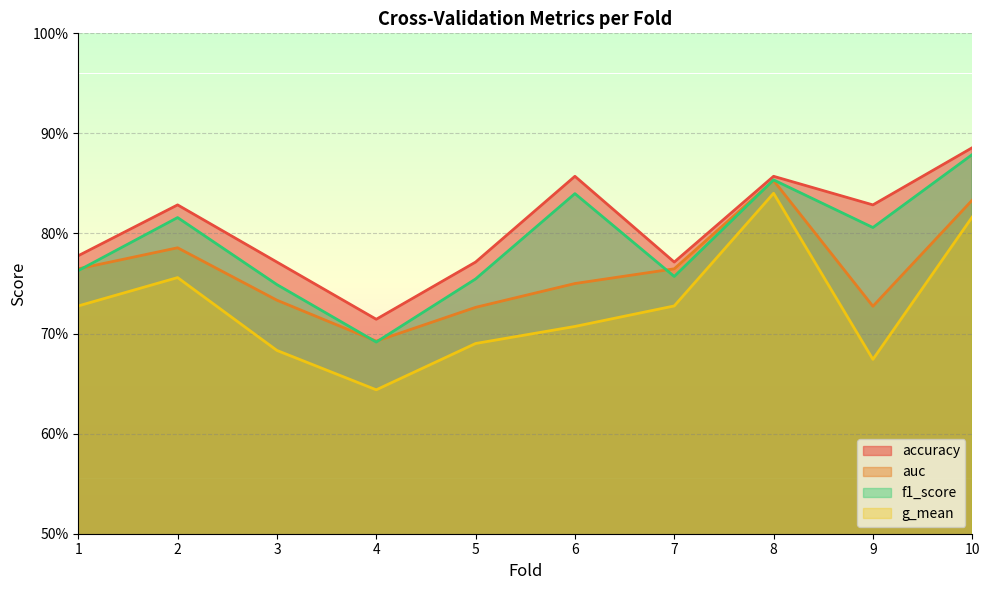

Which series has the widest spread of values?

g_mean